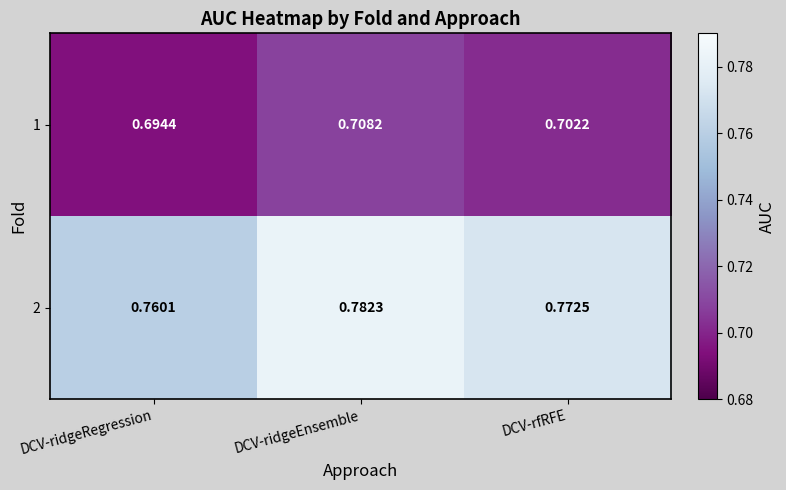

At which label is 1 closest to 0?

DCV-ridgeRegression